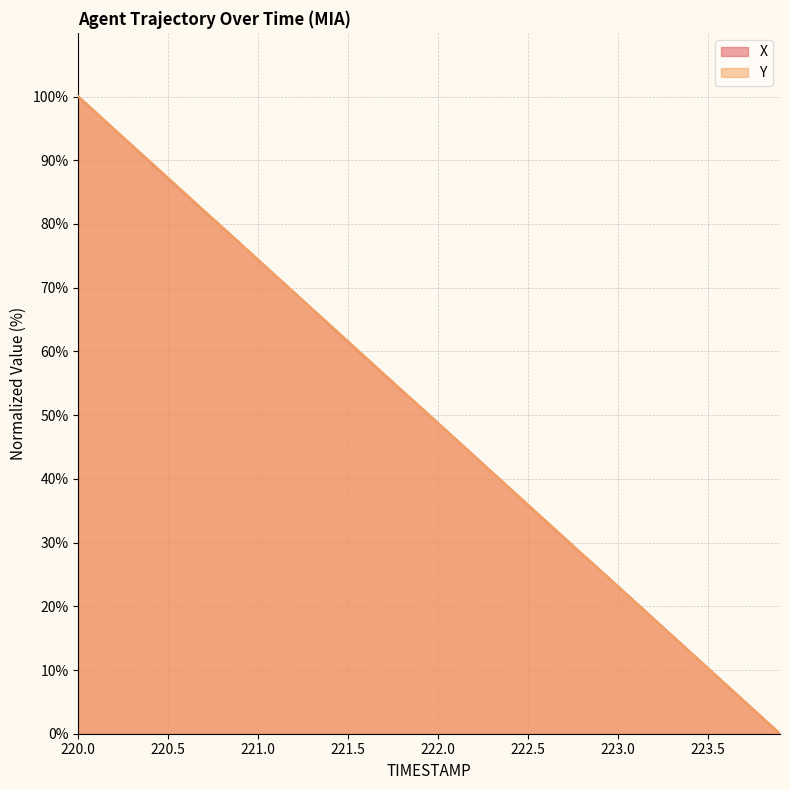

Read the Y value at 223.0.

23.1